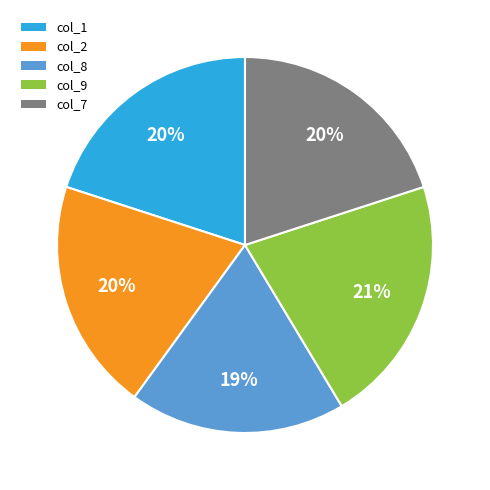

Is the sum of col_8 and col_7 greater than half?

No